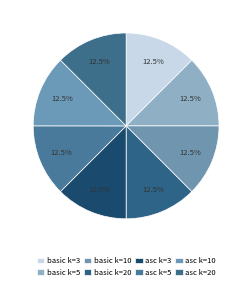

Approximately how many times larger is the value at basic k=3 compared to asc k=3?

1.0